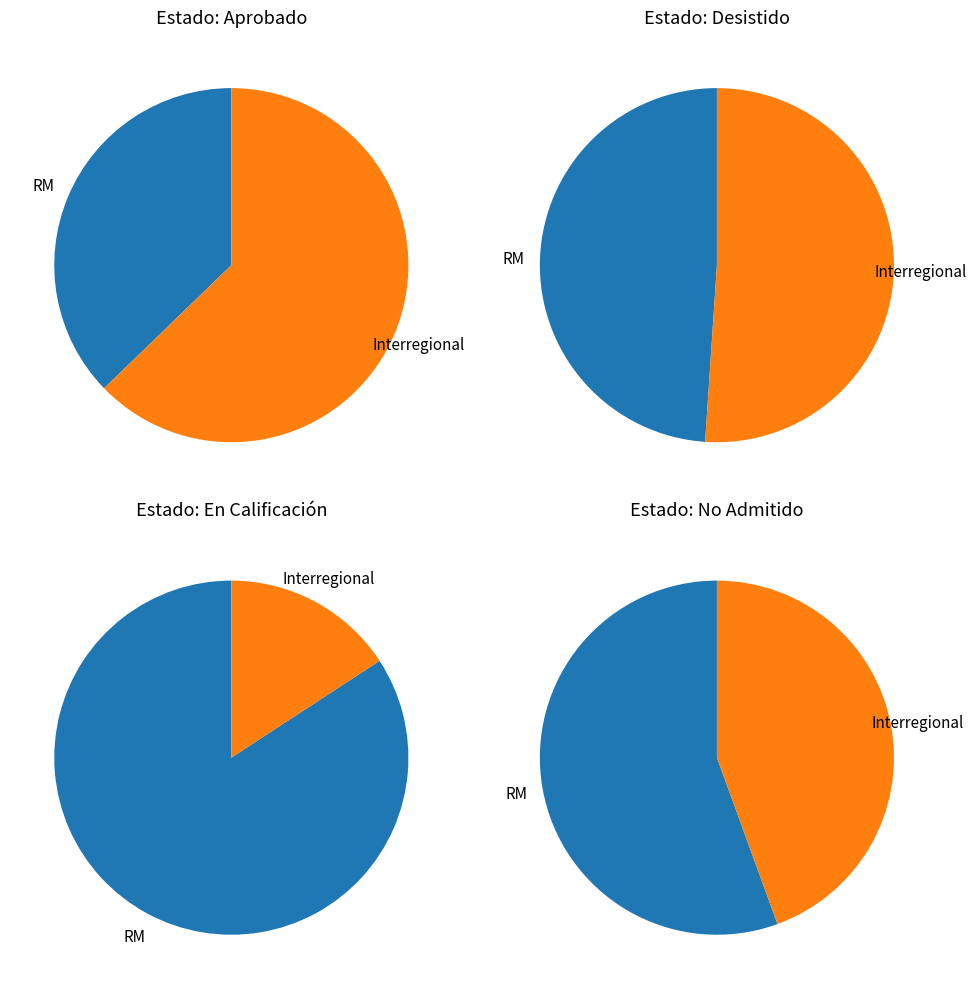

To the nearest percent, what is the average slice percentage?

50%